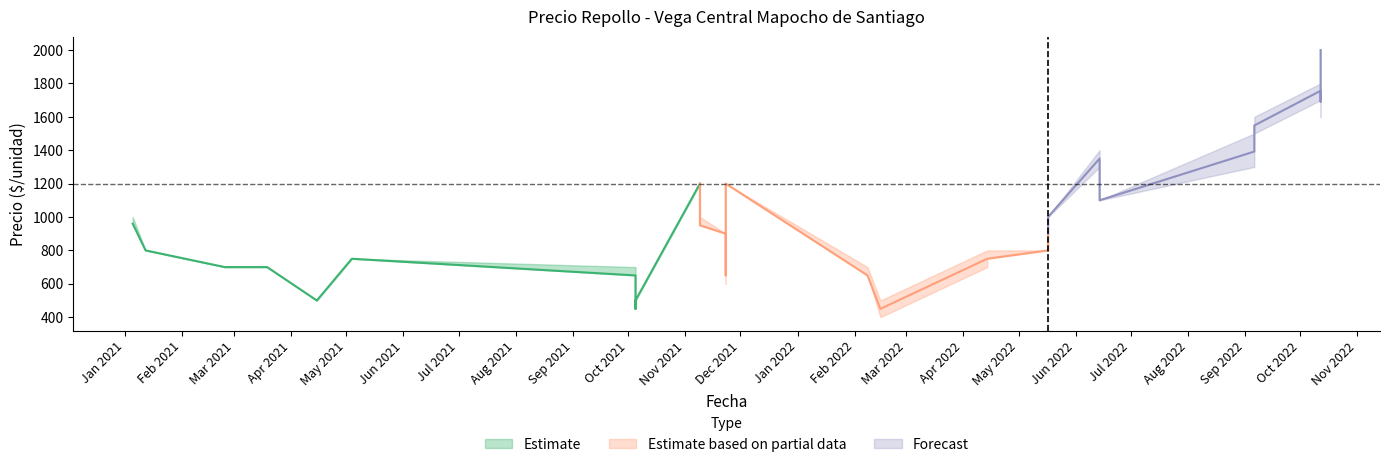

What is the difference between the second highest and second lowest values in the Precio maximo series?

1300